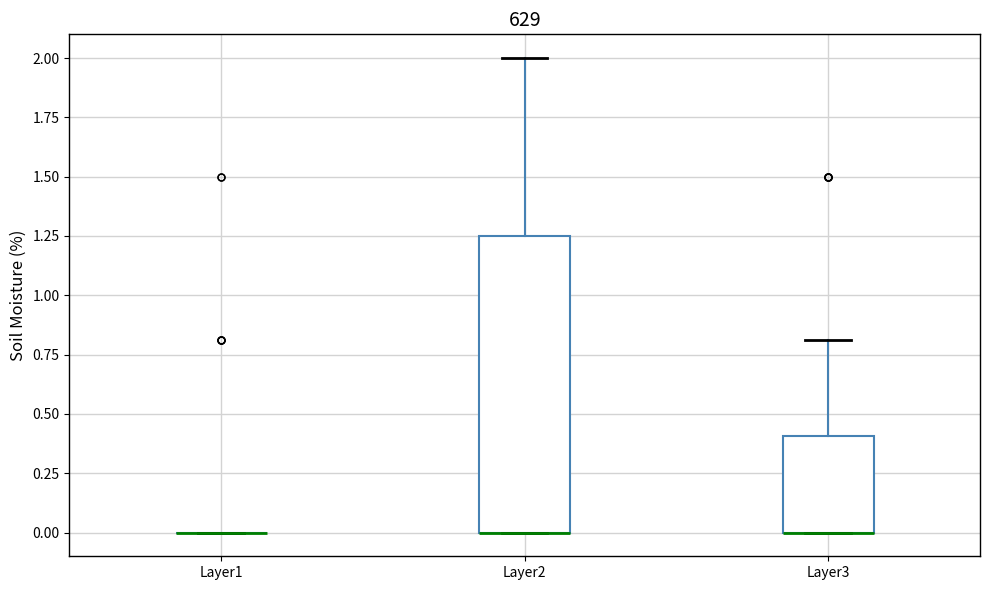

Reading left to right, transcribe this box plot: for each box, give where its median line is, the range the box spans, and where its two whiskers end, as read against the y-axis. The values are not printed on the chart, so give them approximately, as read against the axis.

Layer1: box collapsed to a line at 0.00, whiskers 0.00 to 0.00
Layer2: median 0.00 (drawn on the box's lower edge), box 0.00 to 1.25, whiskers 0.00 to 2.00
Layer3: median 0.00 (drawn on the box's lower edge), box 0.00 to 0.40, whiskers 0.00 to 0.80